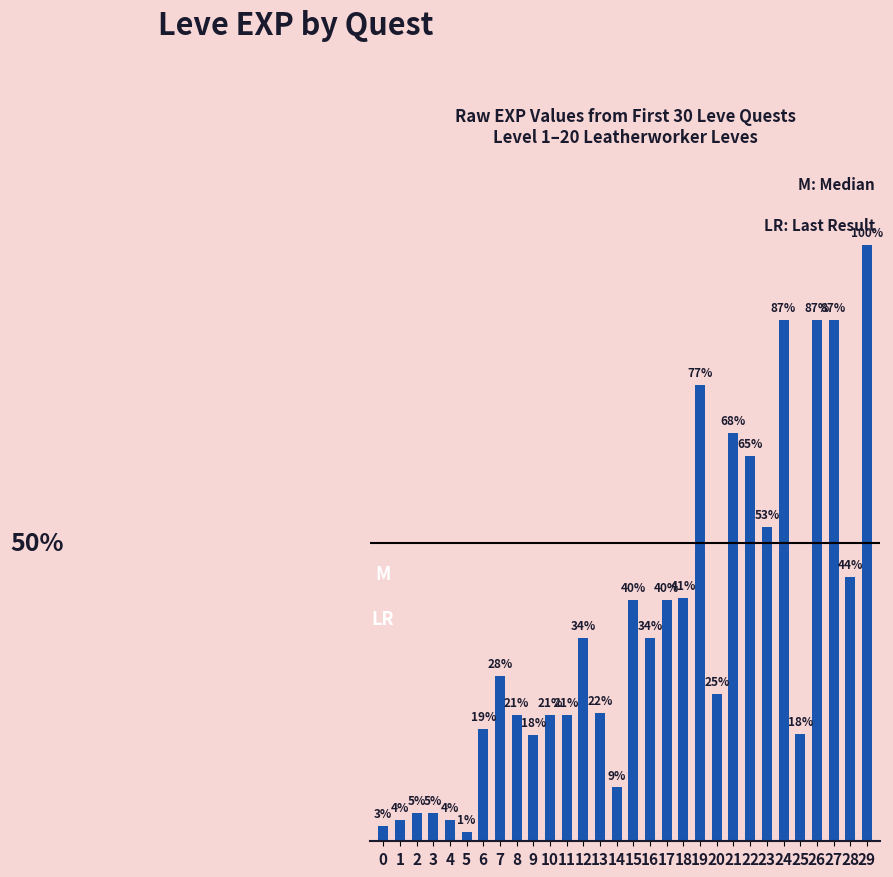

Which label corresponds to the largest value in the chart?

29